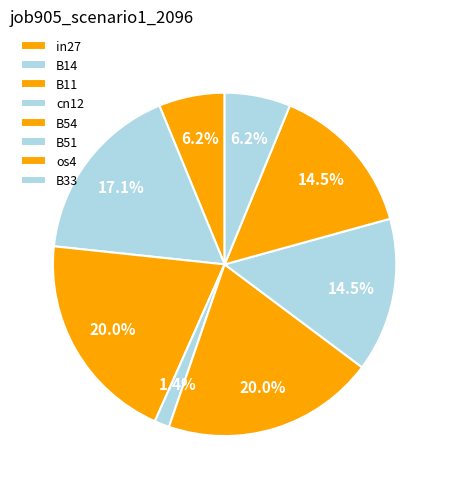

How many segments does this pie chart have?

8